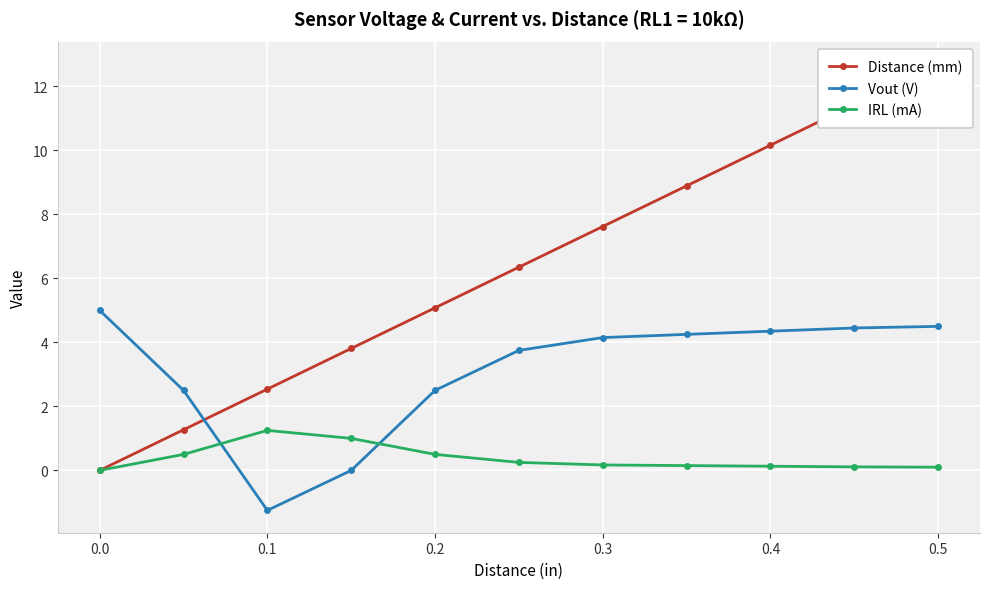

Rank the series by their maximum value, from highest to lowest.

Distance (mm), Vout (V), IRL (mA)